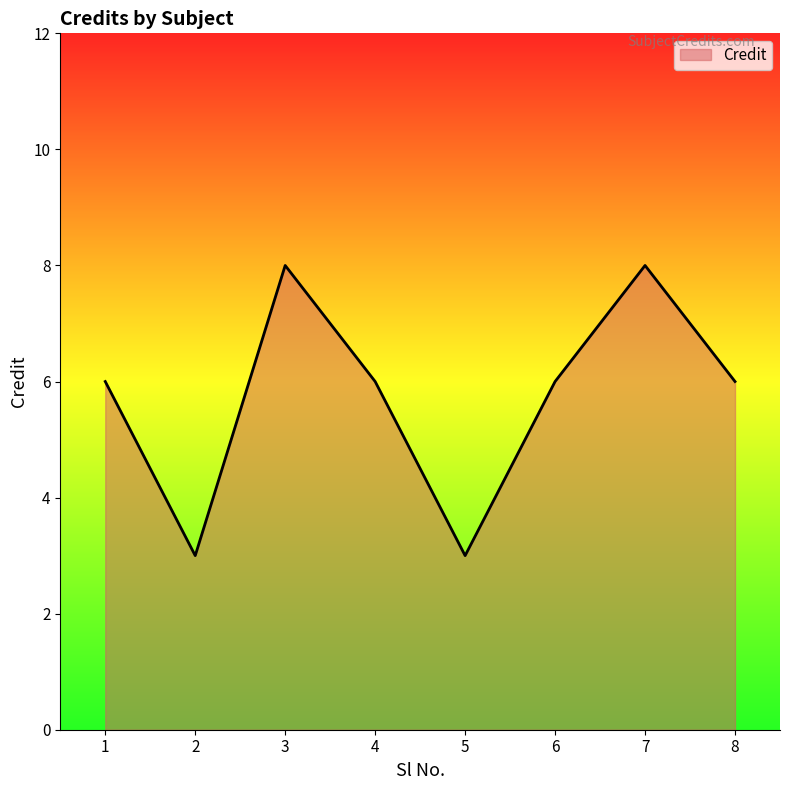

How many lines are shown in the chart?

1